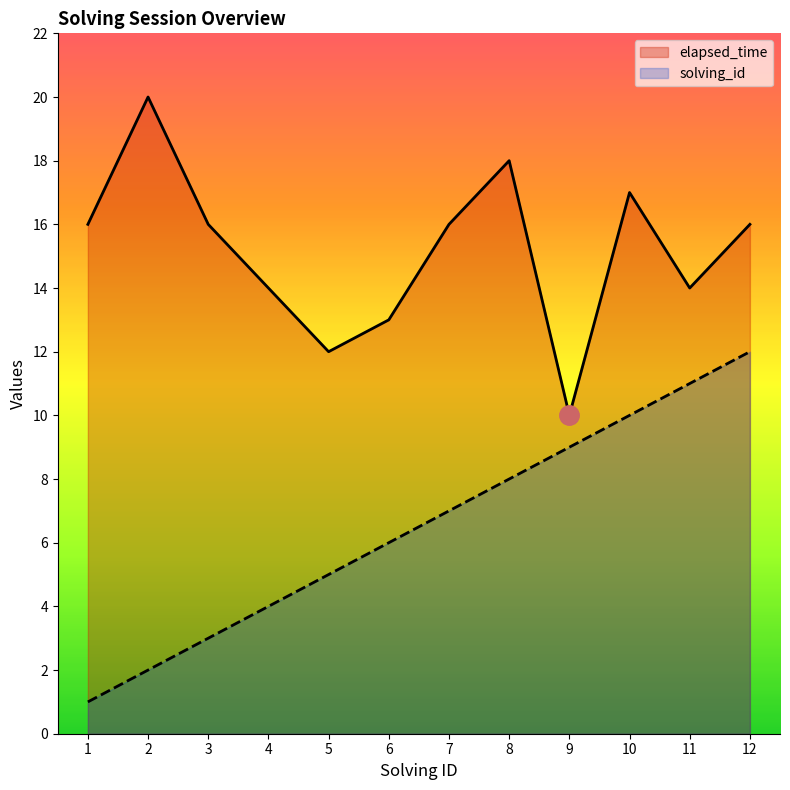

Does the chart have visible grid lines?

No